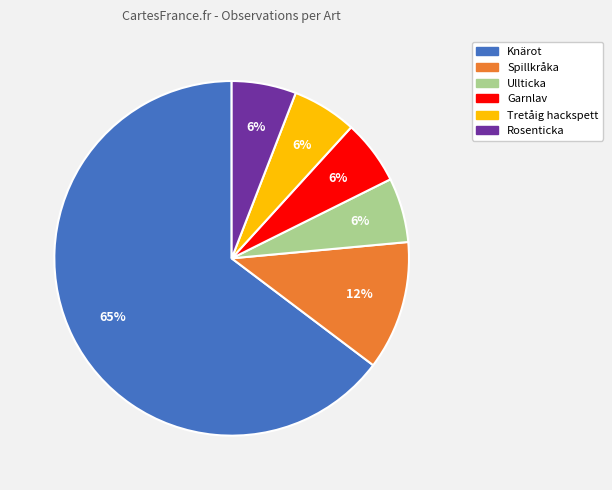

How many slices are in this pie chart?

6